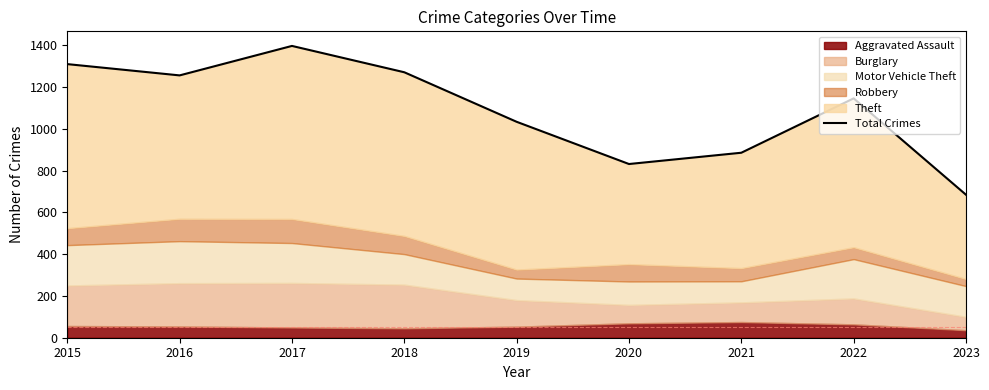

How many data points are above 1145?

4